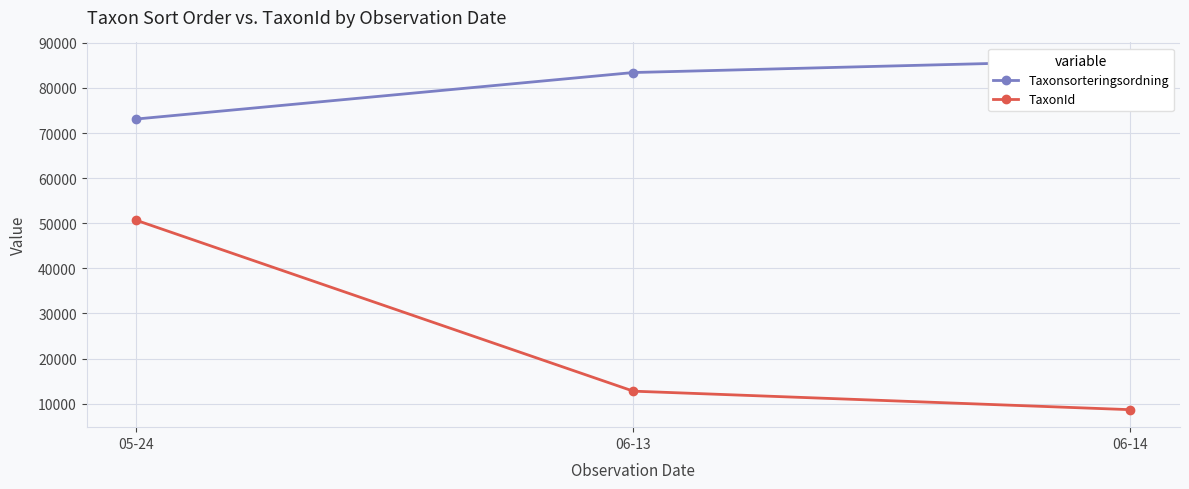

What position from the right is 06-14?

1